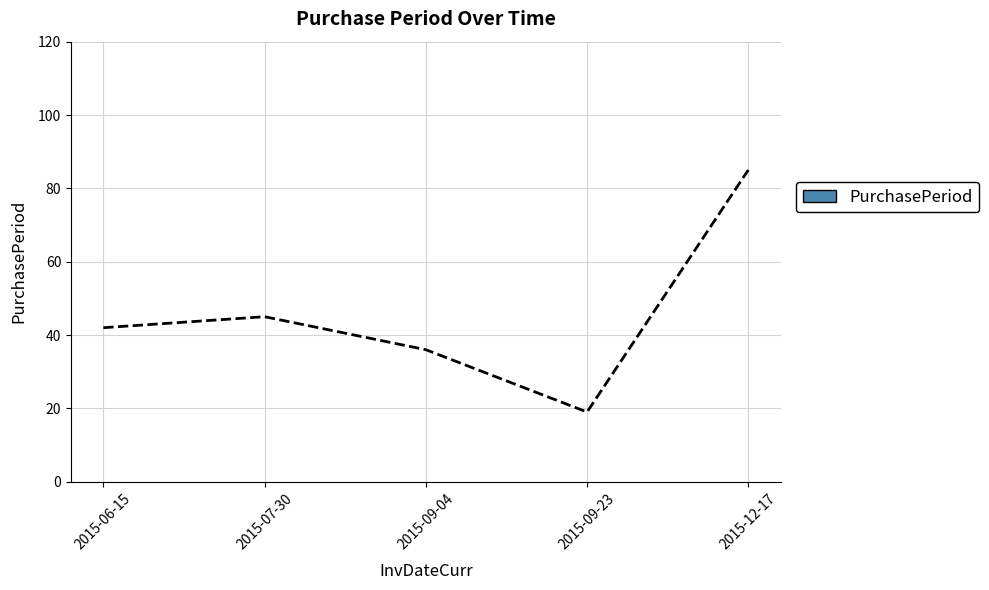

What is the maximum value shown in the chart?

85